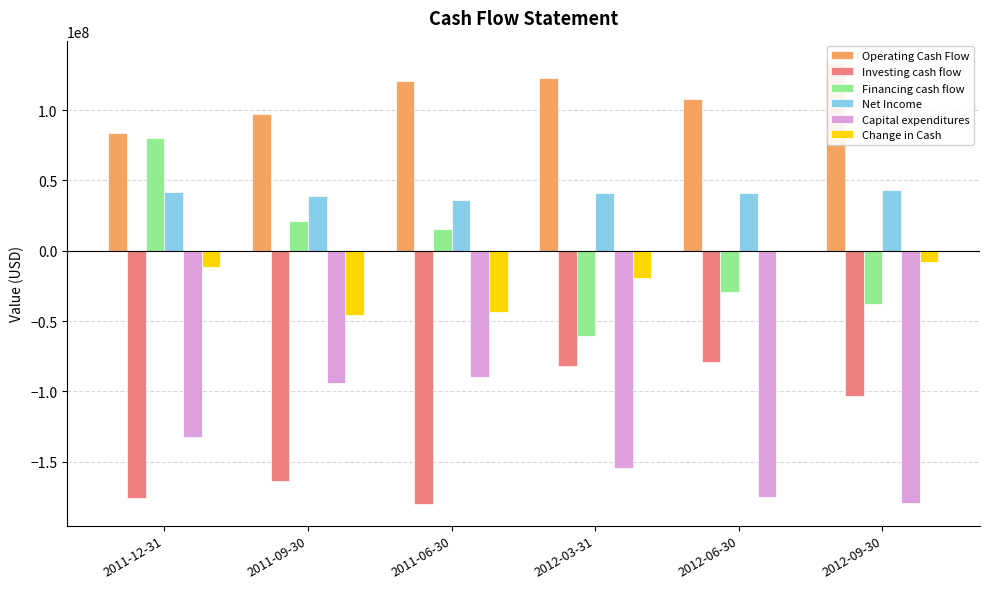

What is the difference between the highest and lowest values at 2012-06-30?

282941100